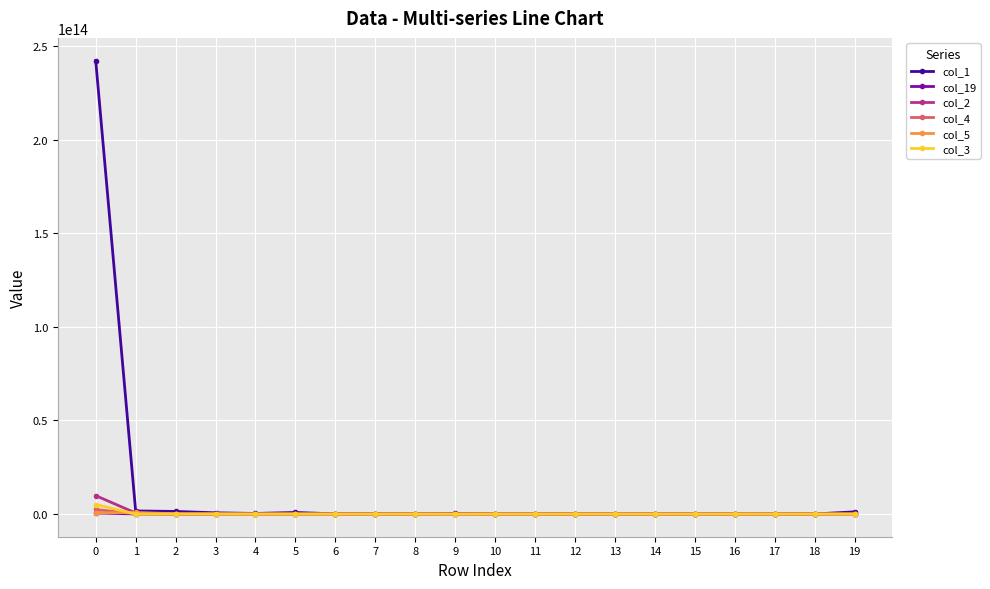

True or false: col_2 has more than 1 points higher than both neighbors.

True